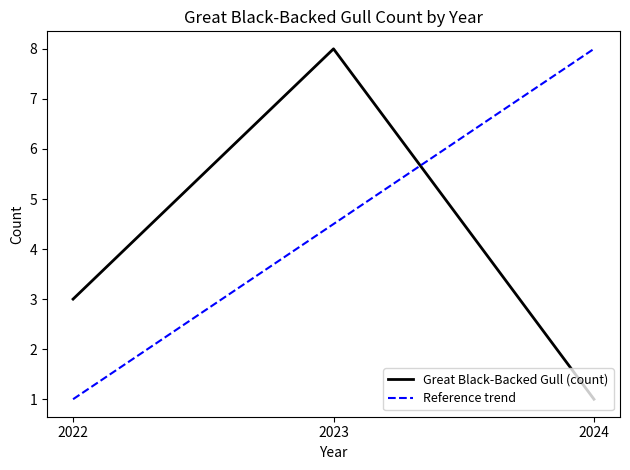

What is the difference between the maximum and minimum values in the Reference trend series?

7.0